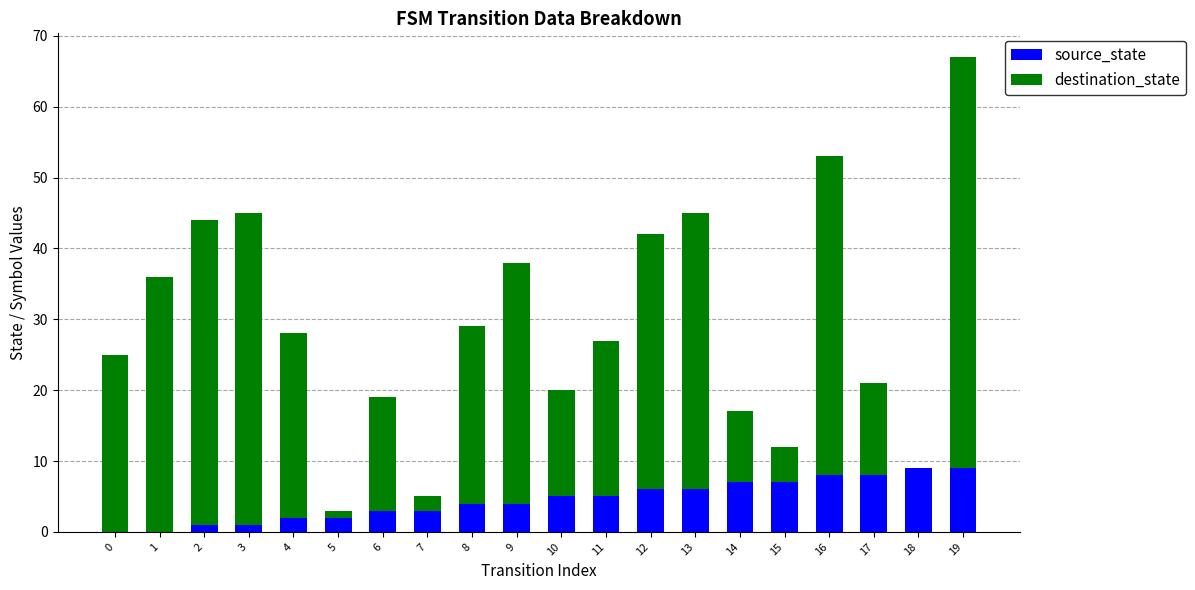

The value of source_state at 18 is 13. True or false?

False